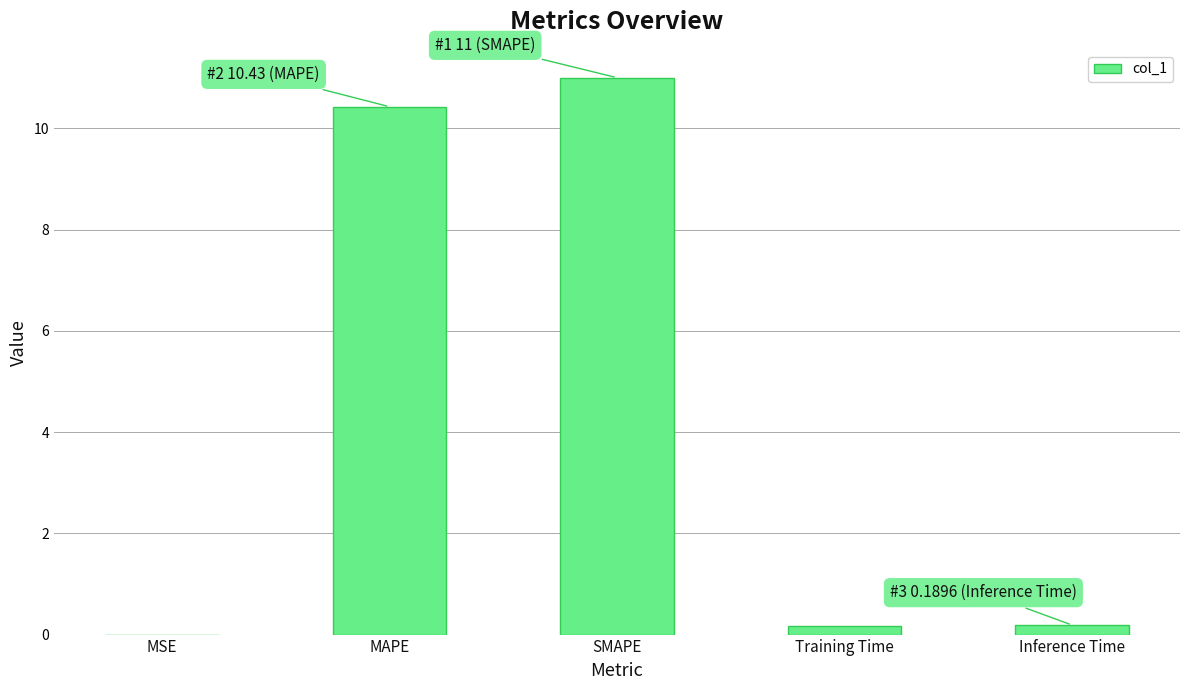

Approximately how many times larger is the value at MAPE compared to SMAPE?

0.9